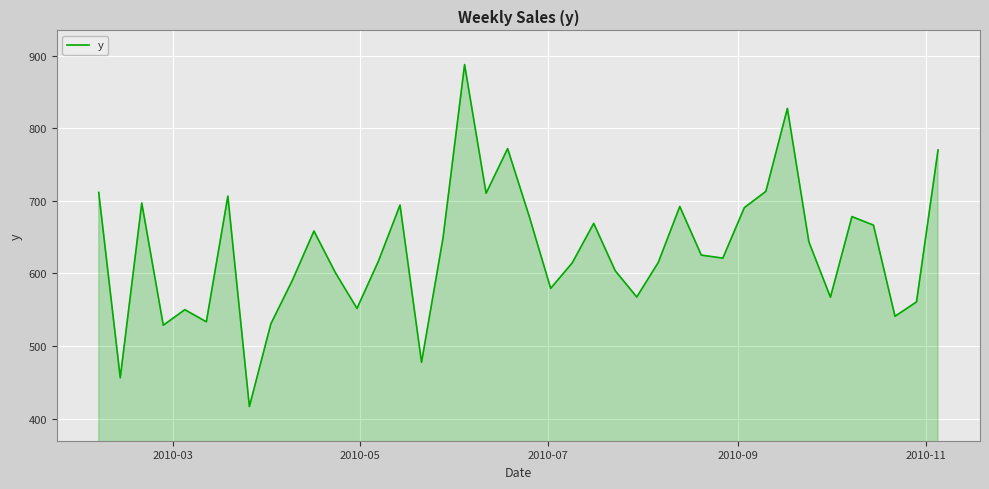

What is the difference between the maximum and second lowest values?

431.2